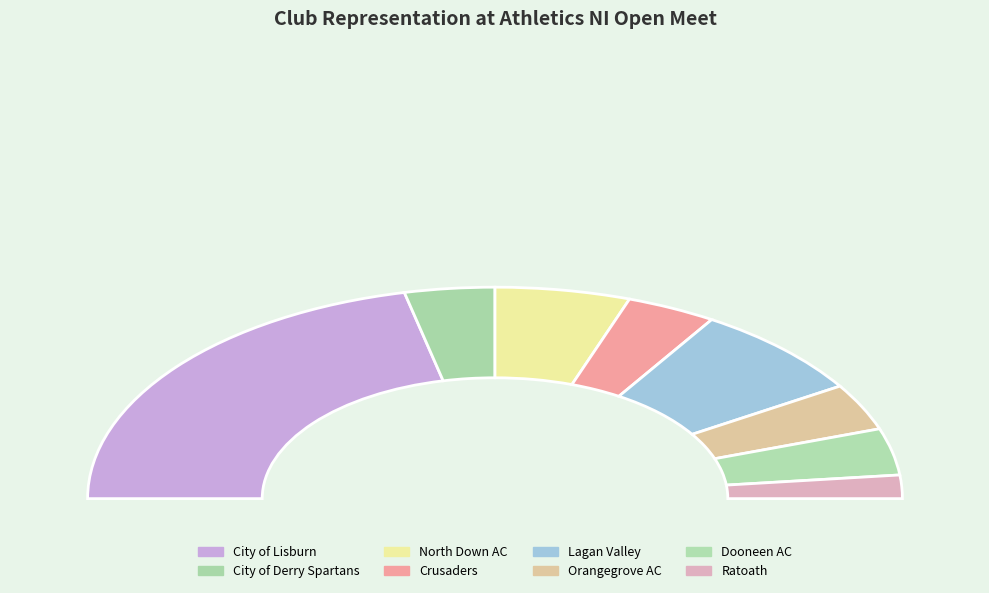

What is the ratio of the value at City of Lisburn to the value at Orangegrove AC?

6.0